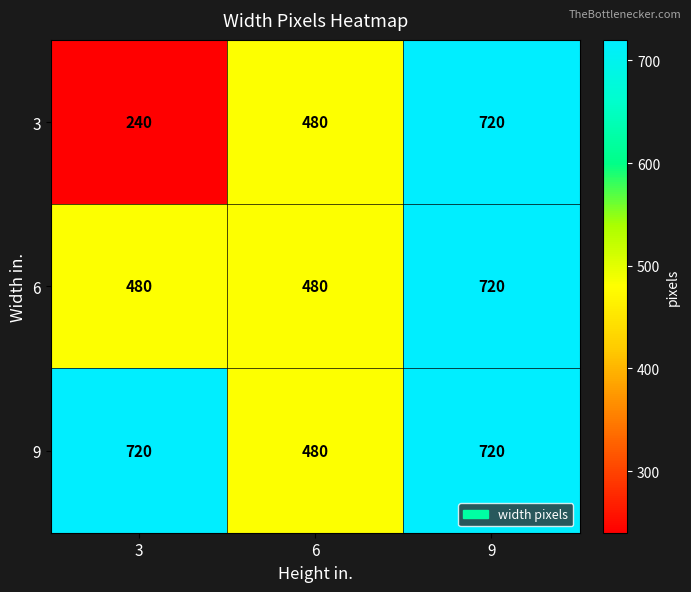

Reading left to right, extract all data points from this chart.

3: 240	480	720
6: 480	480	720
9: 720	480	720